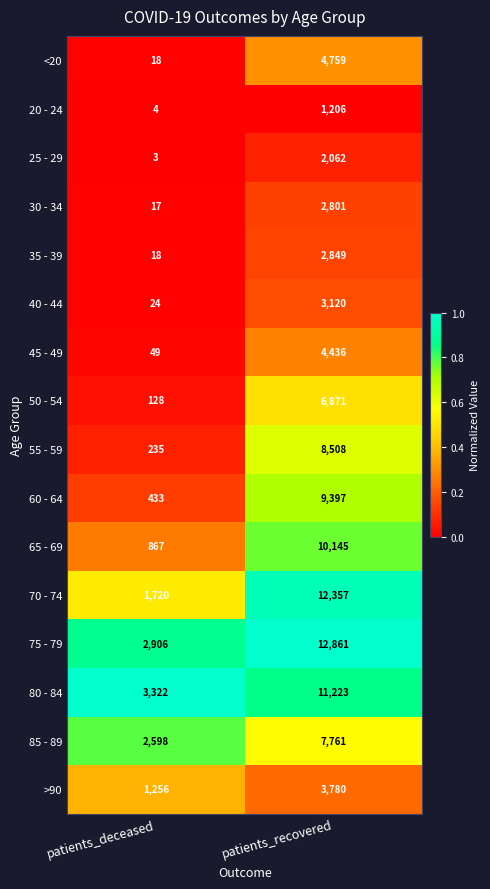

What is the greatest value displayed?

12861